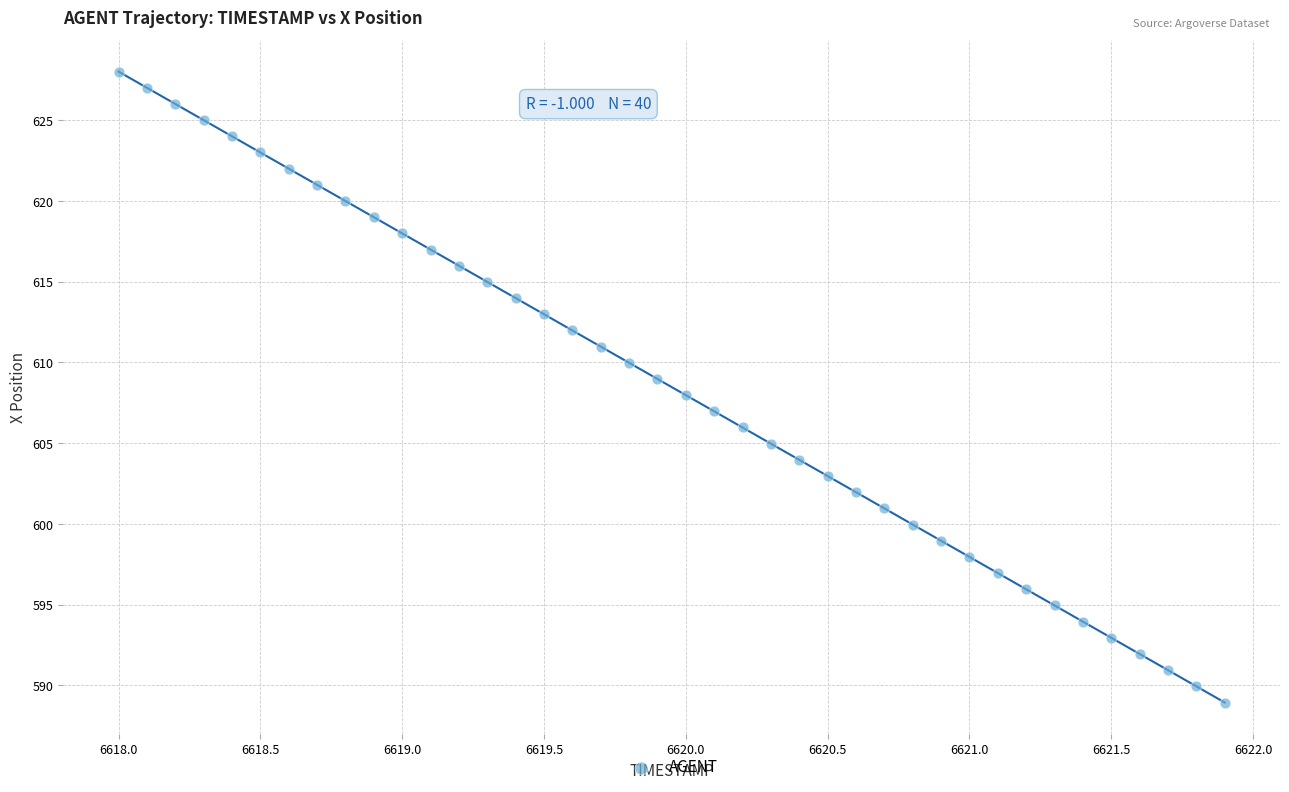

What is the range of X values (max minus min)?

3.9